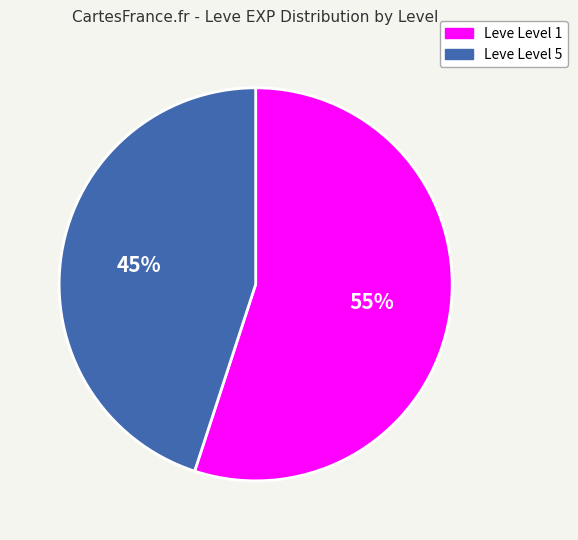

Do Leve Level 1 and Leve Level 5 together represent more than half of the pie?

Yes